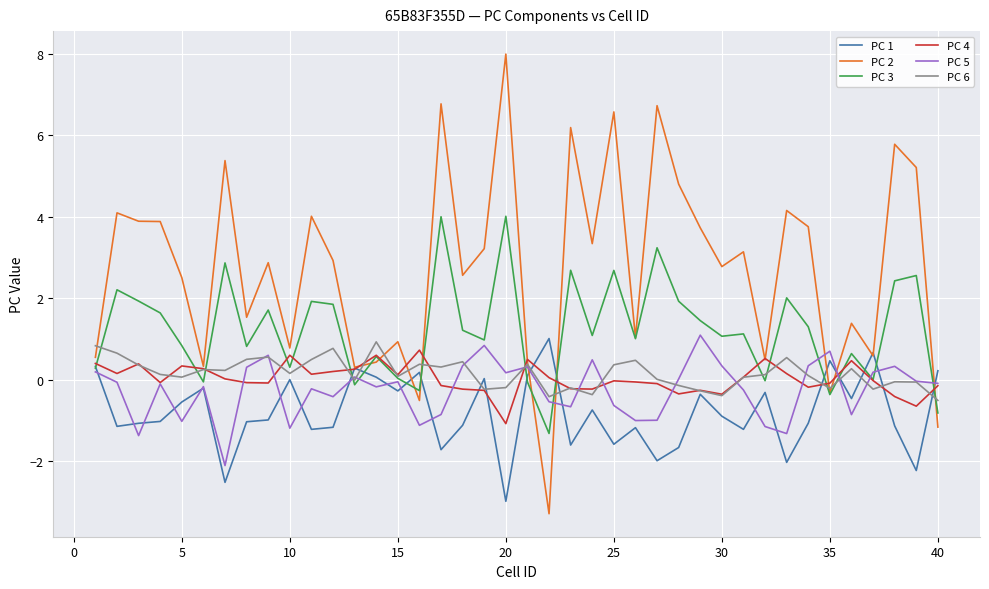

What is the minimum value shown in the chart?

-3.3